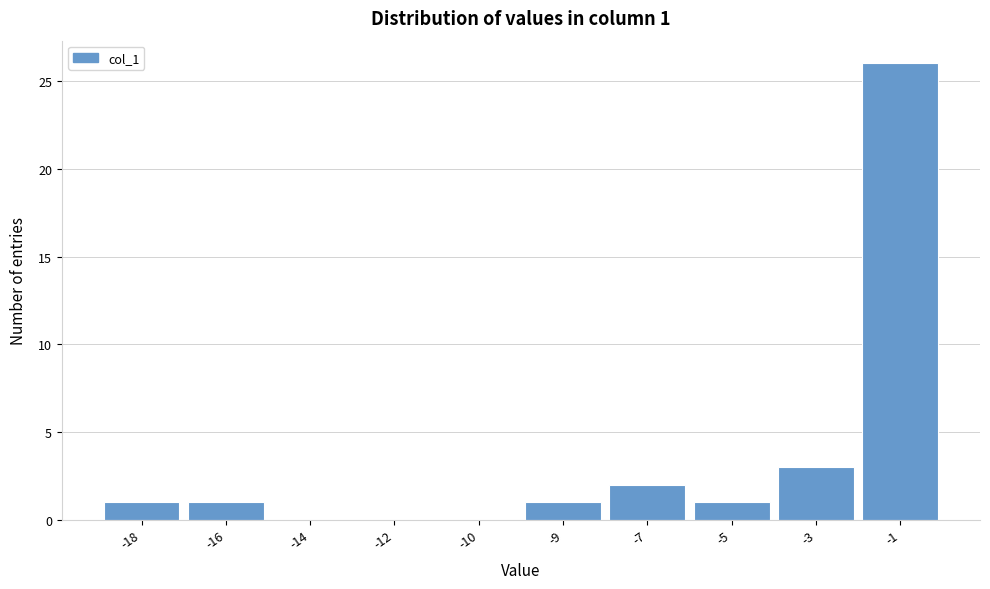

Reading left to right, extract all data points from this chart.

-18=1	-16=1	-14=0	-12=0	-10=0	-9=1	-7=2	-5=1	-3=3	-1=26